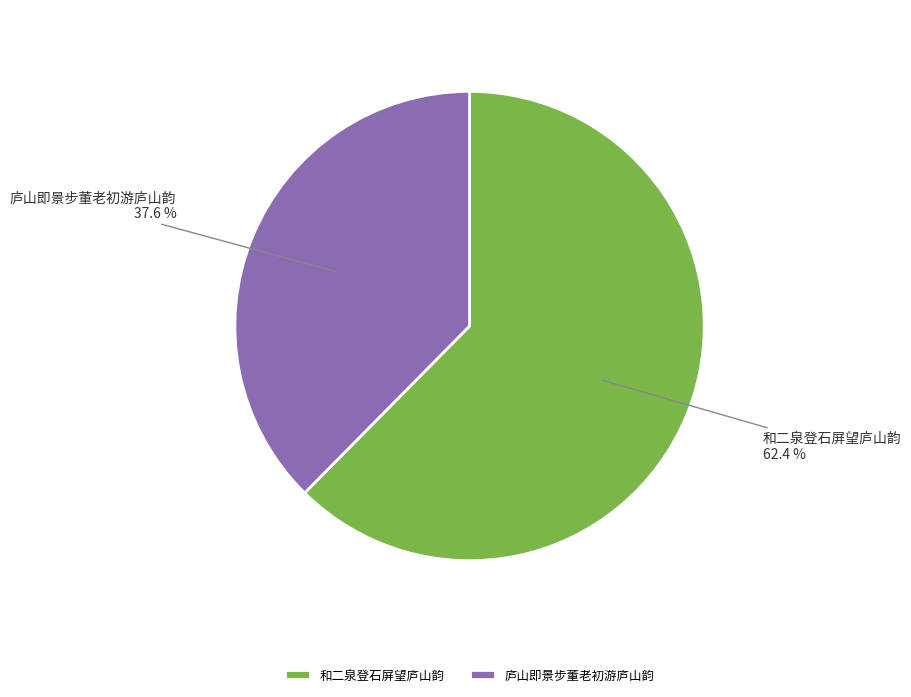

Is it true that 庐山即景步董老初游庐山韵 is 38% of the pie?

True